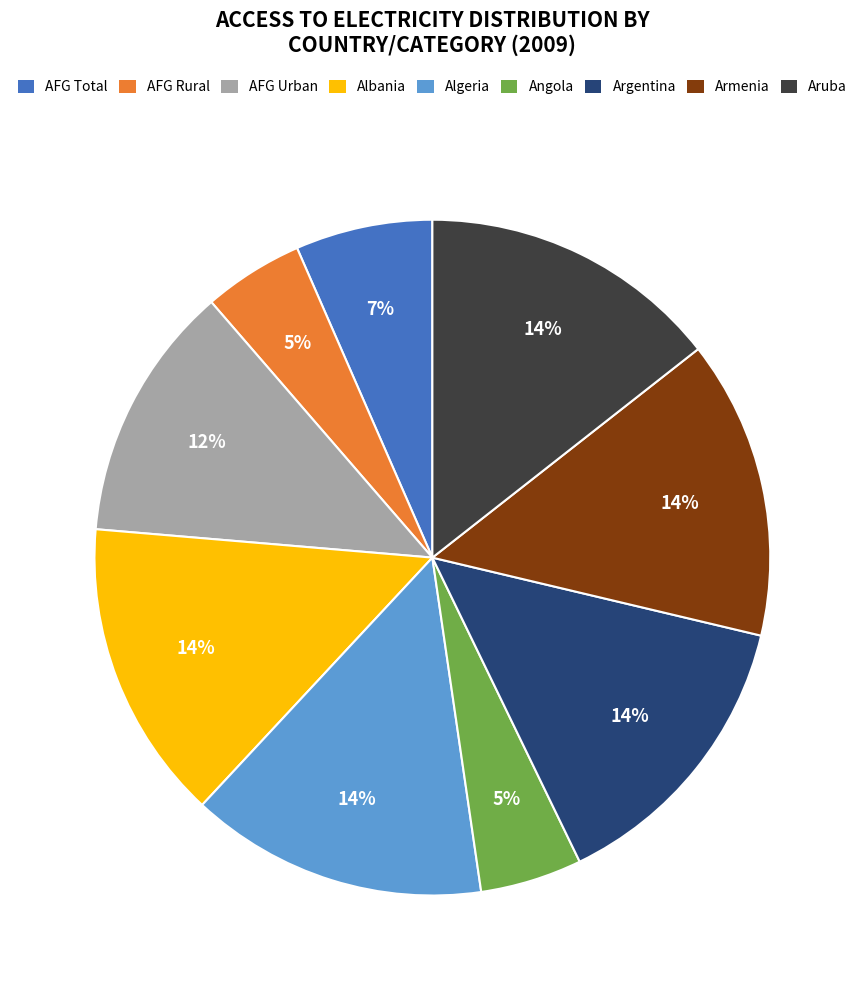

To the nearest percent, what is the average slice percentage?

11%